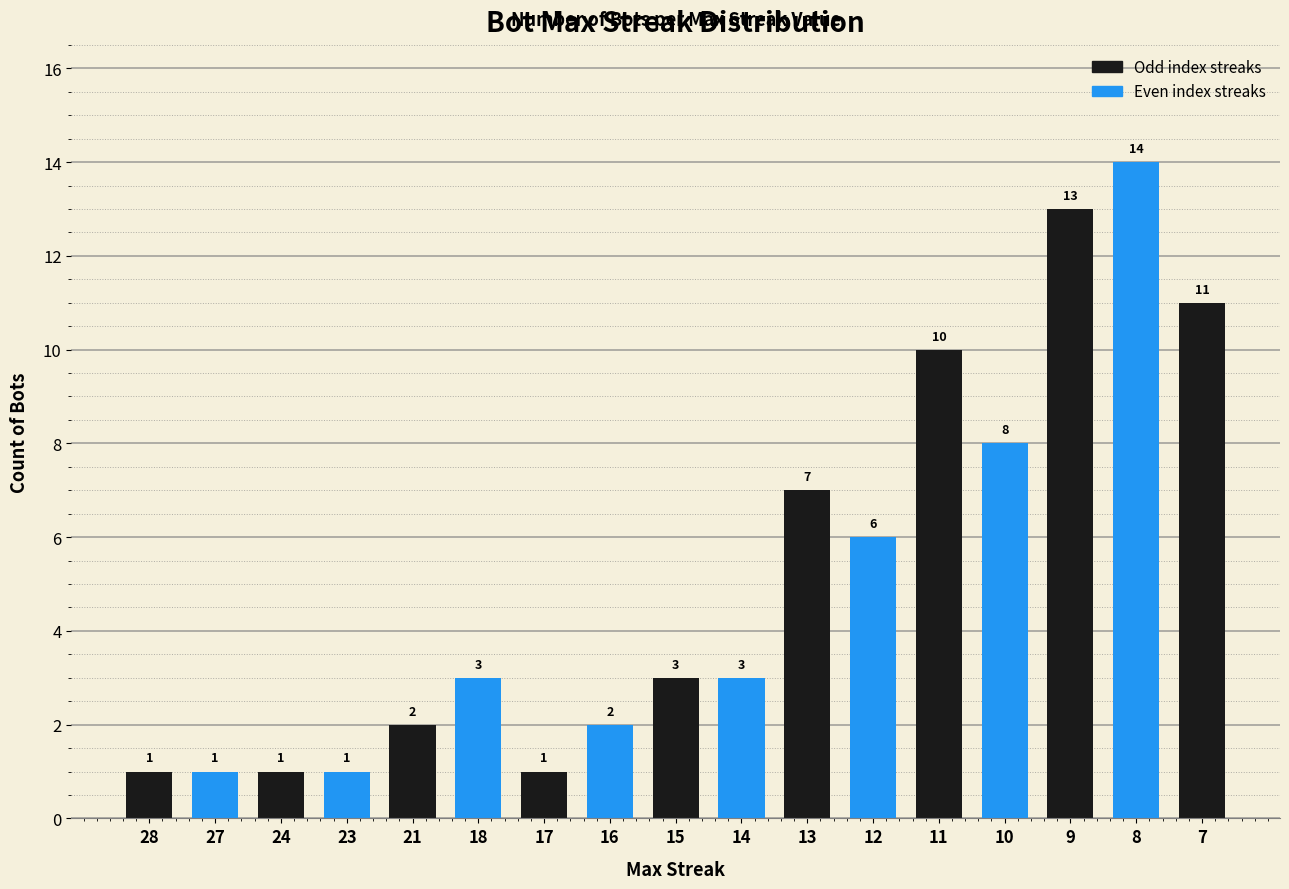

At which category does the chart reach its peak across all series?

8